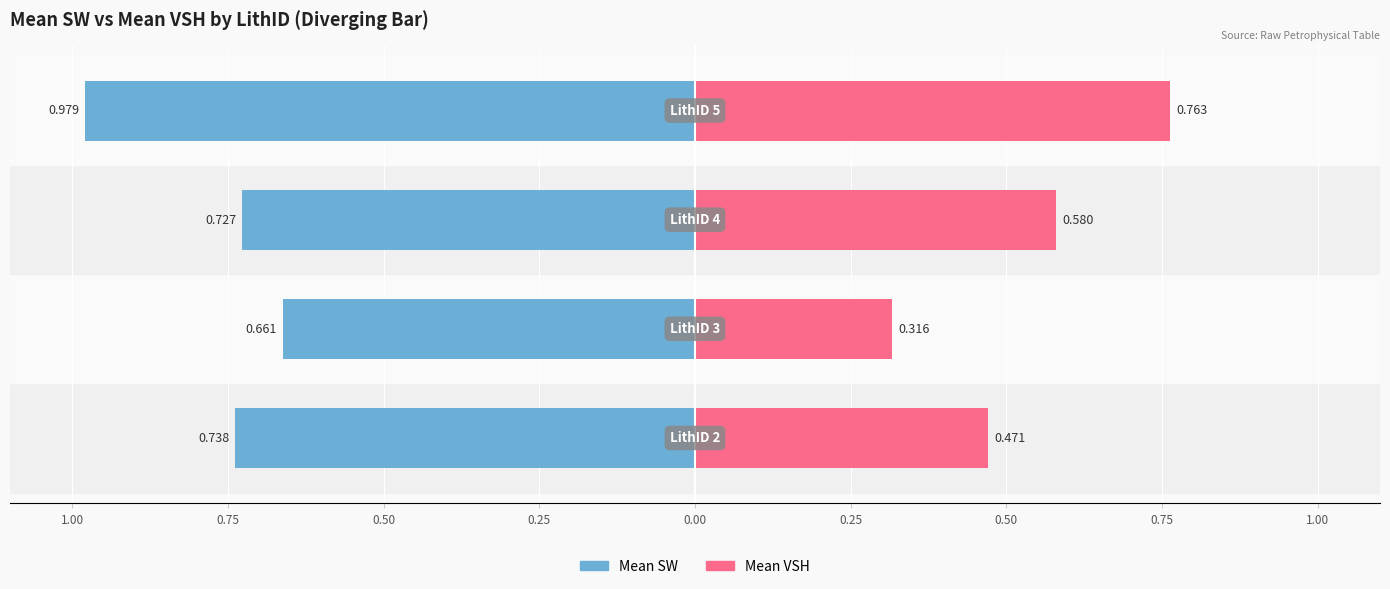

What is the sum of all Mean SW values?

-3.1